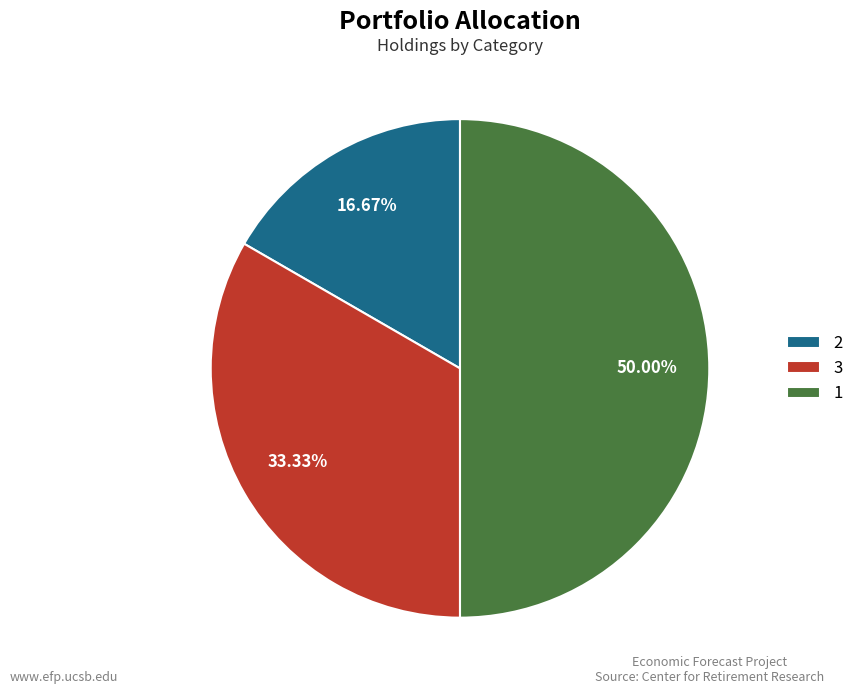

Is the sum of 3 and 1 greater than half?

Yes